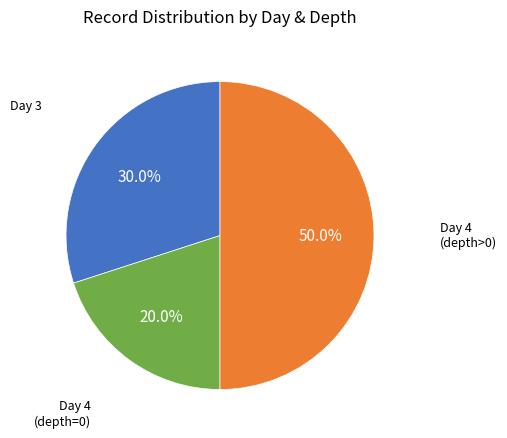

How many slices are in this pie chart?

3